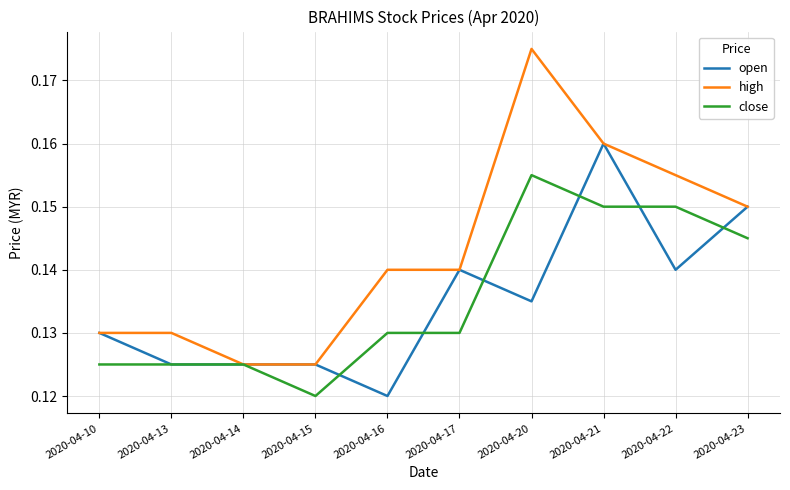

Between 2020-04-21 and 2020-04-22, which series saw the biggest shift?

open